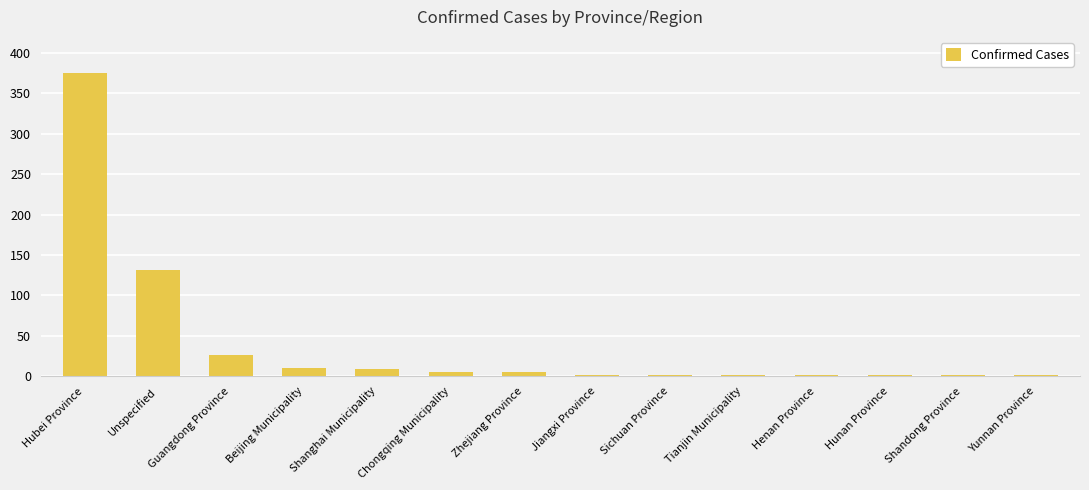

Which has a higher value, Unspecified or Hunan Province?

Unspecified